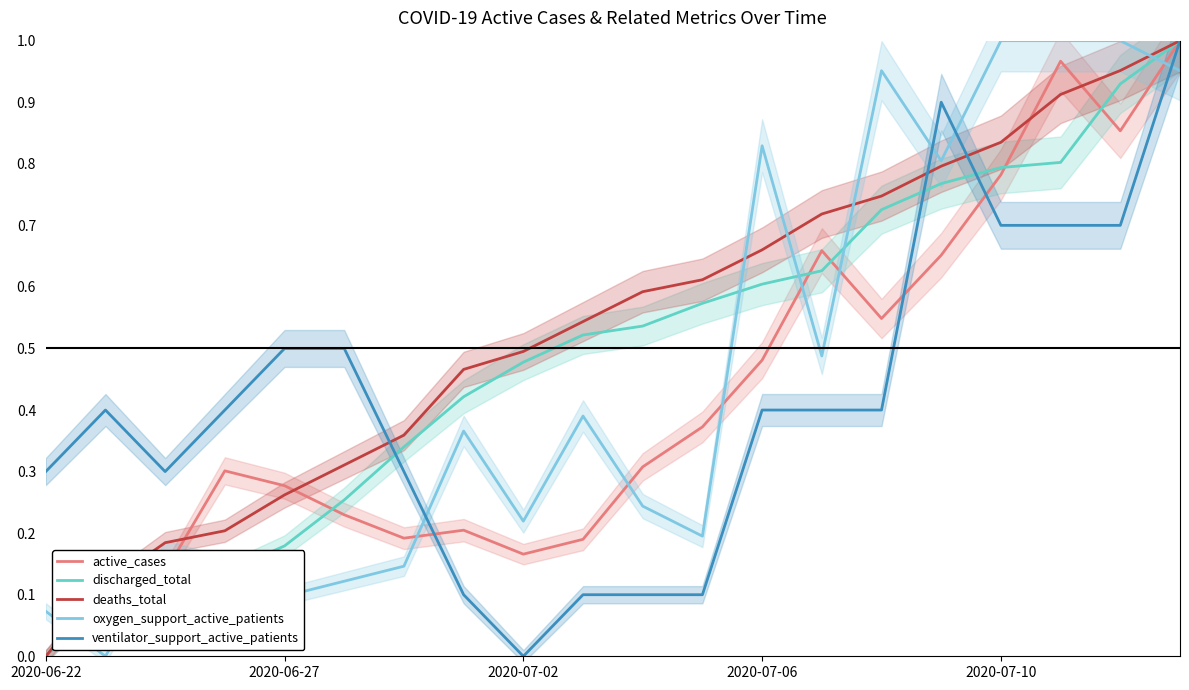

Count the number of data series in this chart.

5